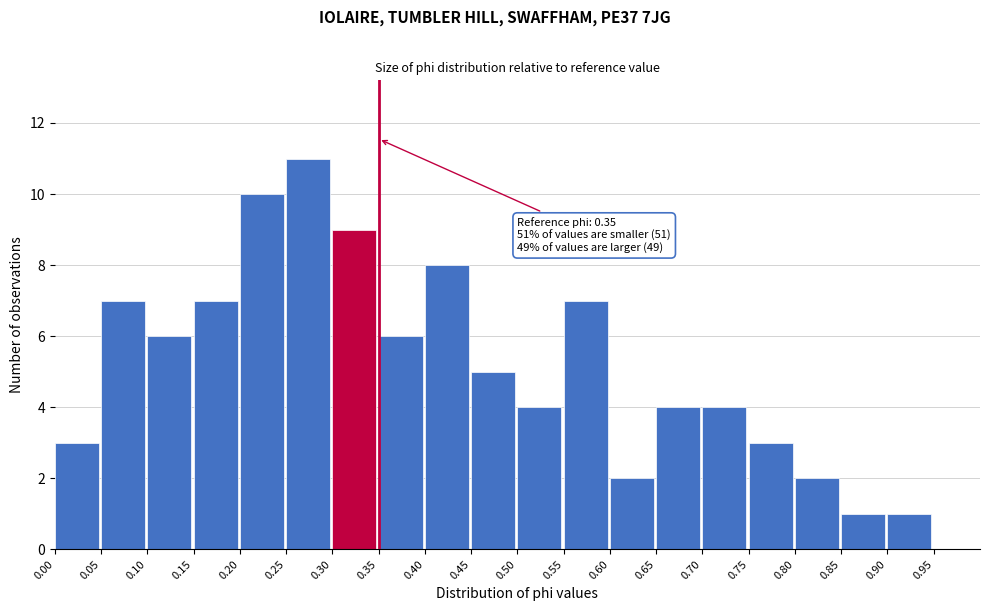

Over which range of the x-axis is the bar tallest?

0.25 to 0.30